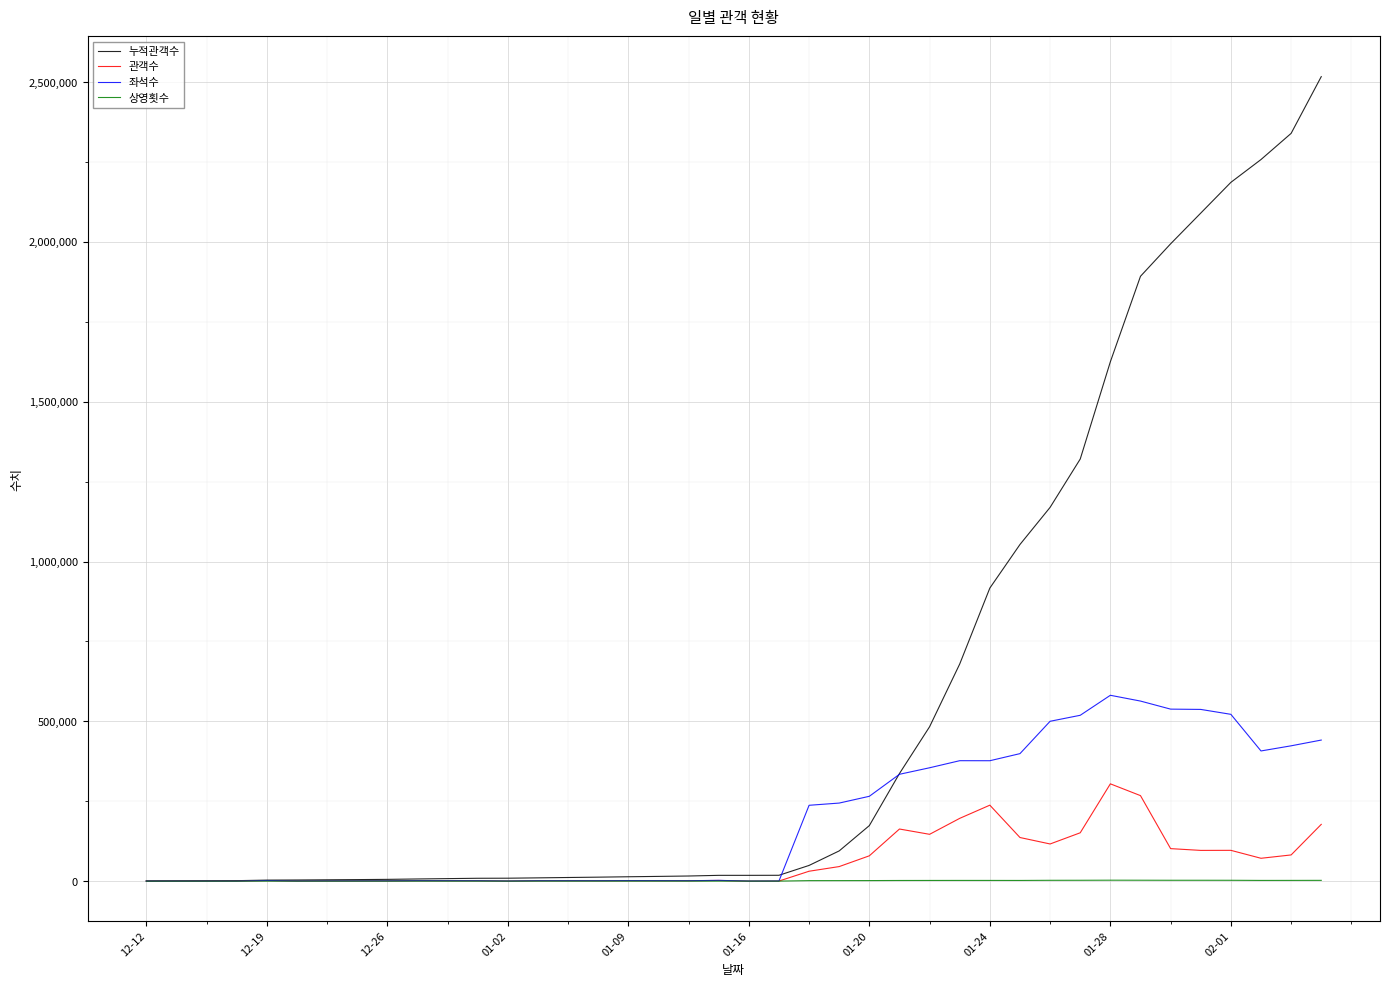

Which series has the widest spread of values?

누적관객수